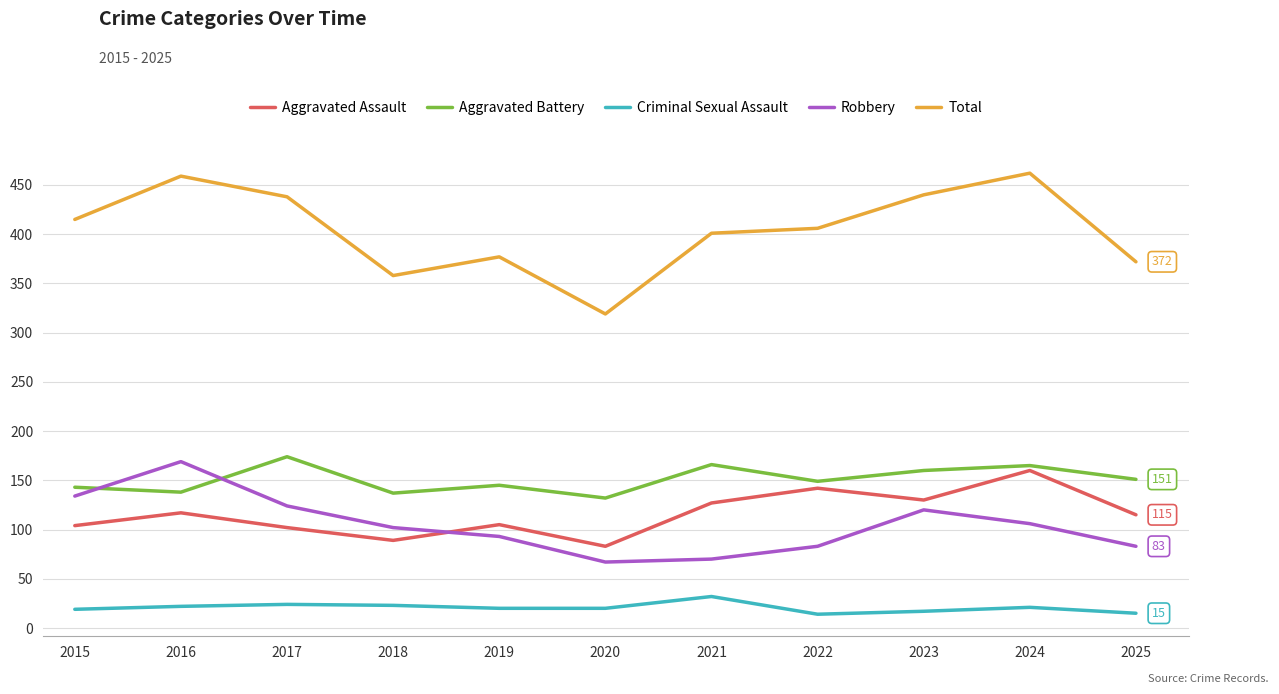

How many values in the Robbery series are below 102?

5